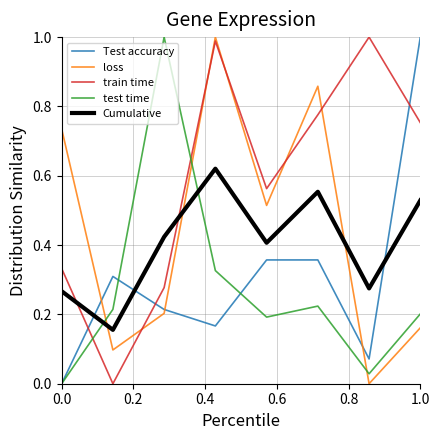

Count the number of data series in this chart.

5